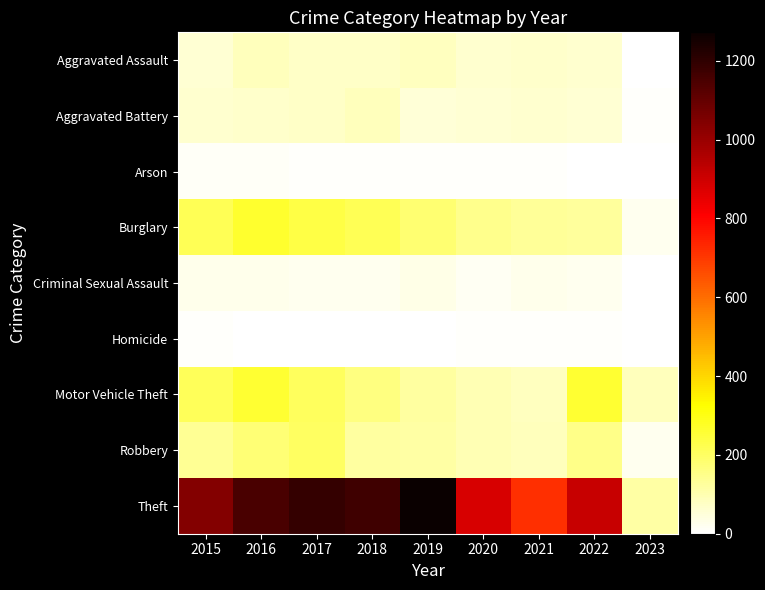

Between 2015 and 2022, which series saw the biggest shift?

Theft